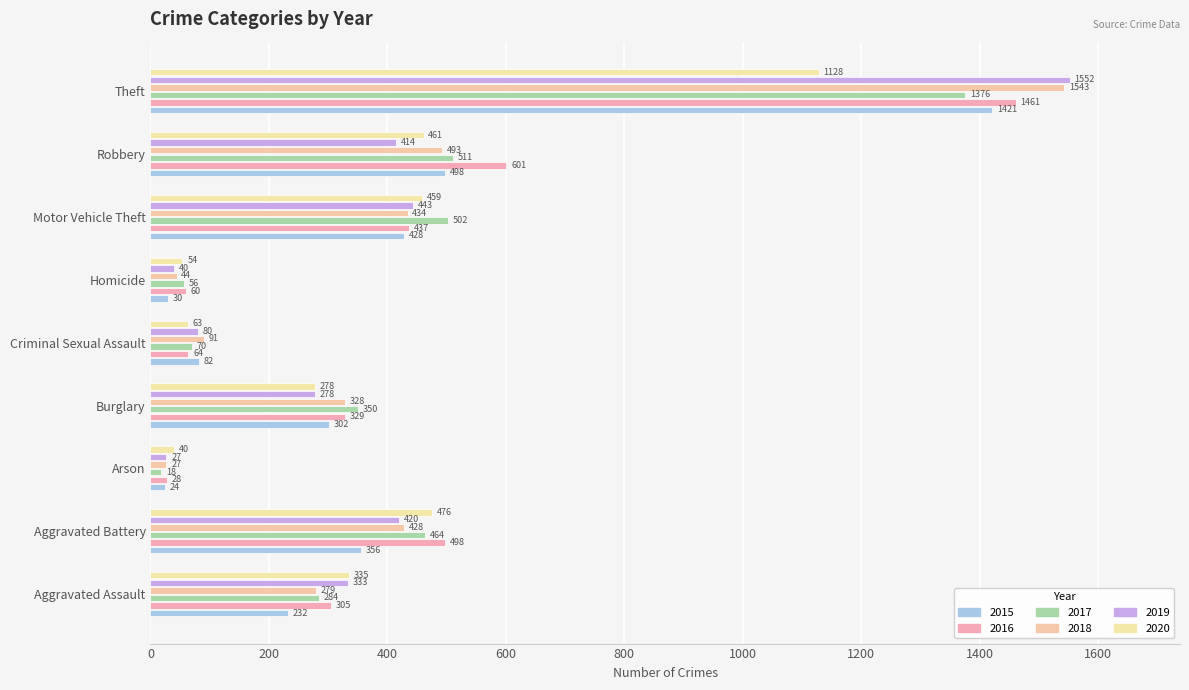

Between Aggravated Battery and Criminal Sexual Assault, which series saw the biggest shift?

2016